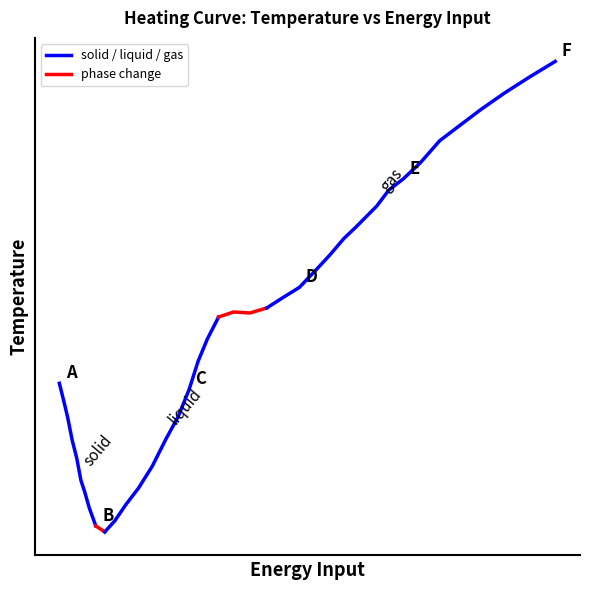

Reading right to left, list all the values displayed in this chart.

232.6=64.1	220.2=60.9	208.8=57.8	198.0=54.6	188.0=51.4	178.4=48.3	169.3=43.9	161.3=40.7	154.6=38.5	148.9=35.3	144.0=33.2	139.1=31.1	133.4=28.8	127.0=25.6	120.0=22.4	112.6=19.1	105.0=17.1	97.3=15.0	89.4=14.0	81.7=14.2	74.7=13.2	69.4=8.8	65.1=4.4	60.9=-1.2	55.8=-6.6	50.0=-11.1	43.6=-16.5	37.1=-20.9	31.3=-24.1	26.0=-27.4	21.3=-29.6	17.1=-28.4	14.1=-24.9	11.8=-21.5	10.1=-19.3	8.1=-14.8	6.0=-11.3	3.9=-6.8	2.0=-3.4	0.0=0.0